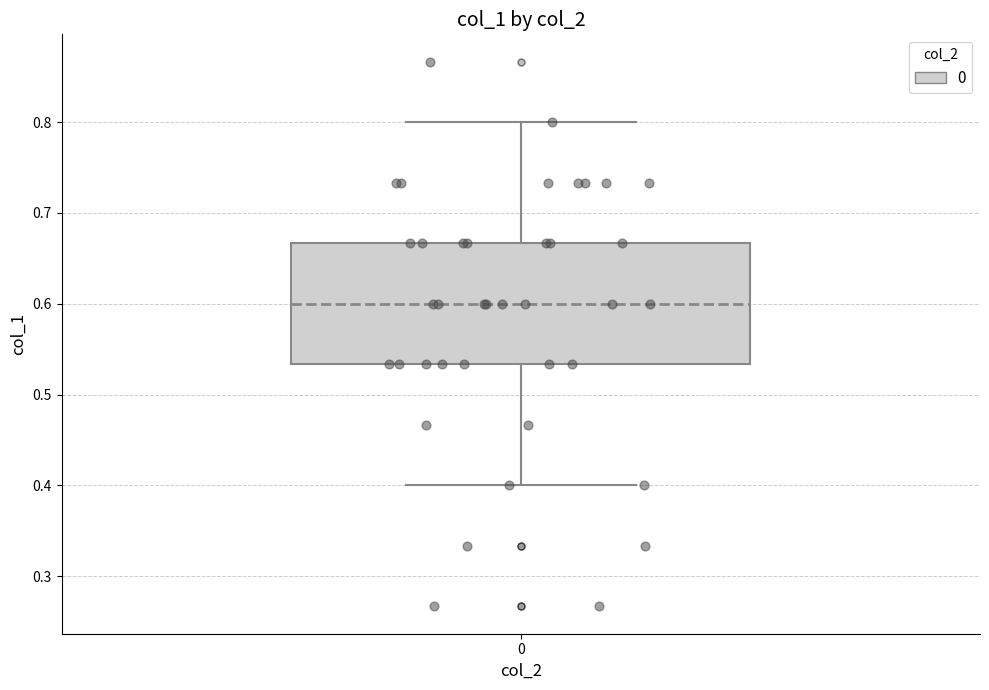

Read this box plot against the y-axis: the position of the median line, the range covered by the box, and the ends of both whiskers. The values are not printed on the chart, so give them approximately, as read against the axis.

median 0.60, box 0.53 to 0.67, whiskers 0.40 to 0.80